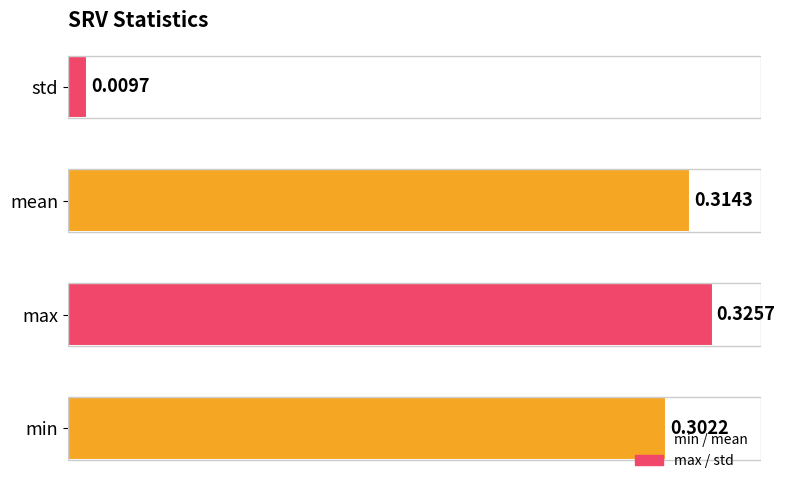

List the labels in order of value, largest first.

max, mean, min, std